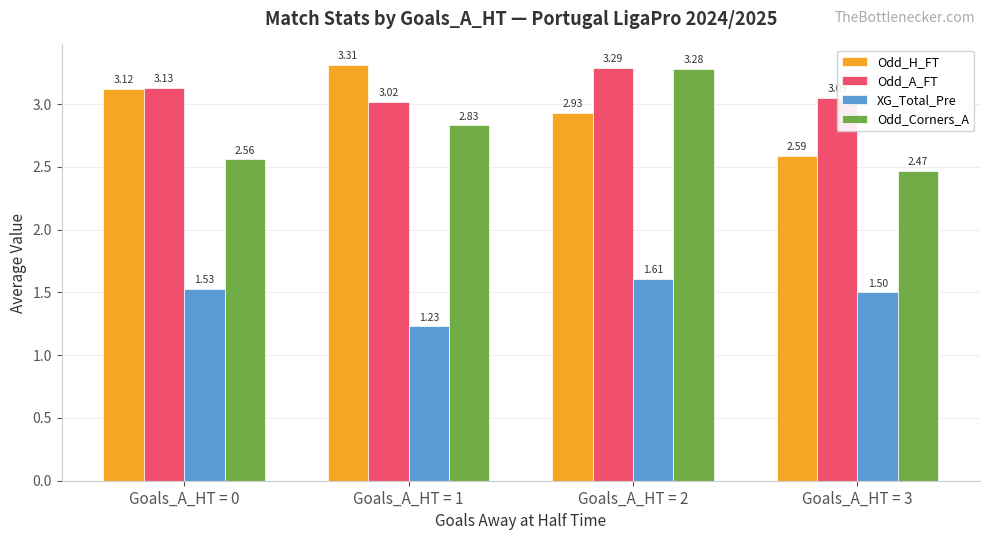

Is the value of Odd_H_FT at Goals_A_HT = 2 greater than the value of Odd_A_FT at Goals_A_HT = 3?

No